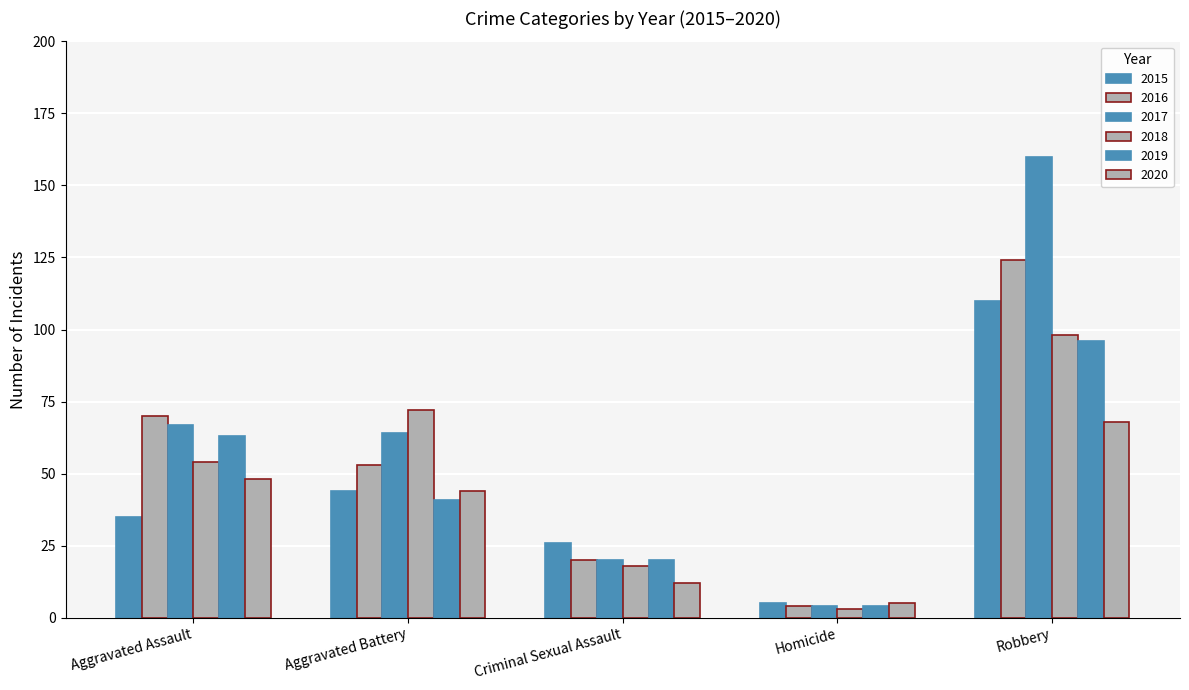

How many values in the 2019 series are below 41?

2